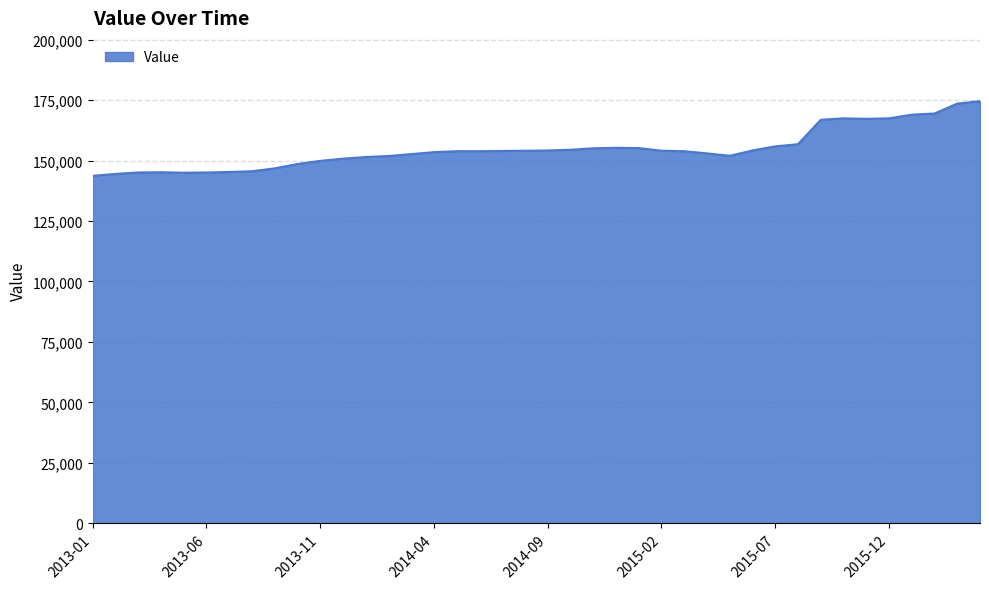

What is the smallest value displayed?

143700